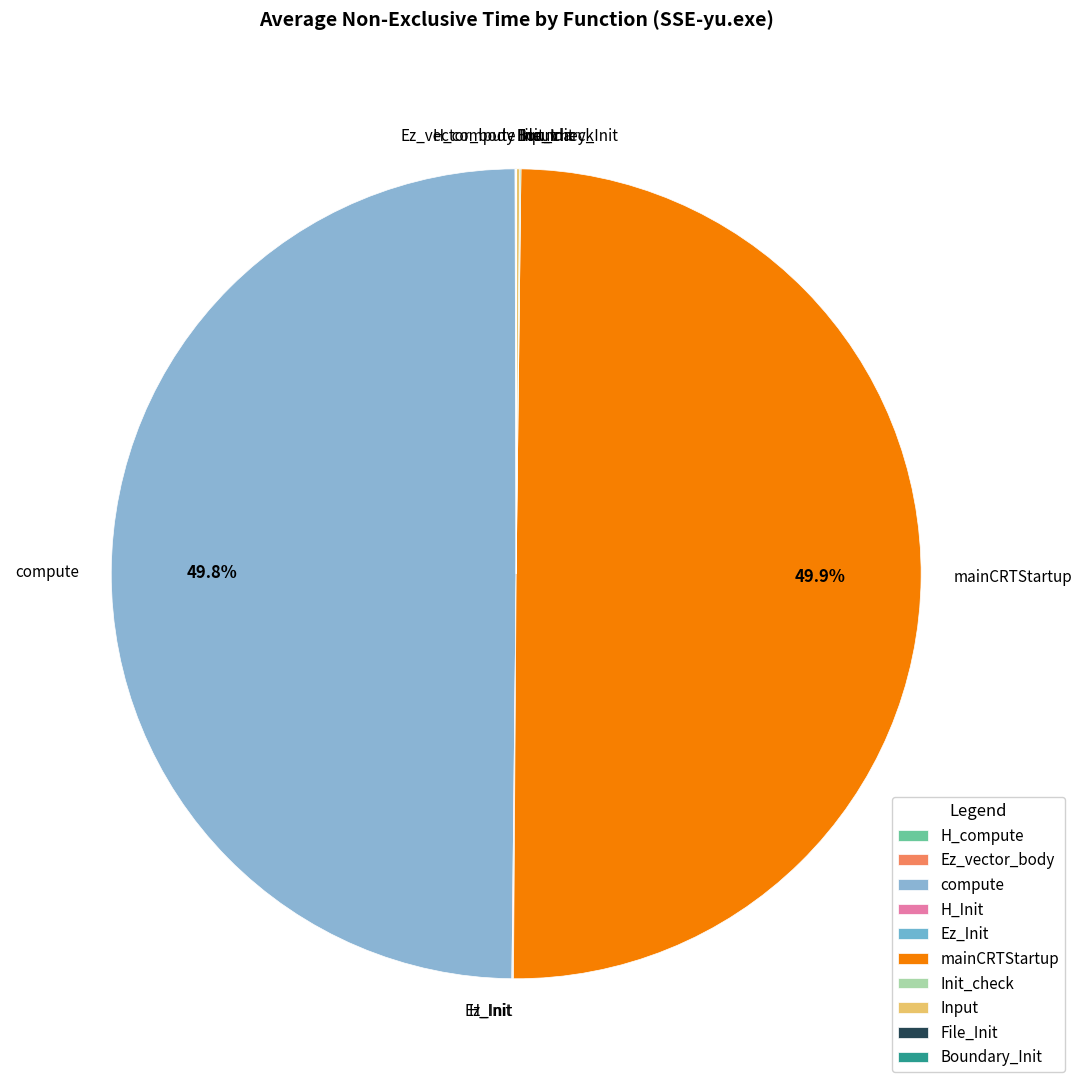

The Ez_Init slice represents 7% of the pie. True or false?

False